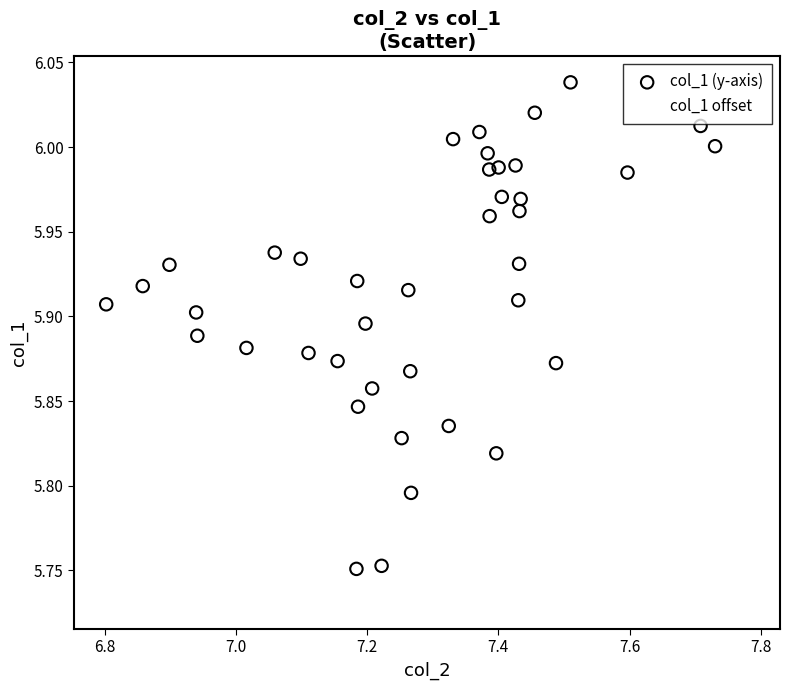

Which series reaches the maximum Y coordinate?

col_1 (y-axis)